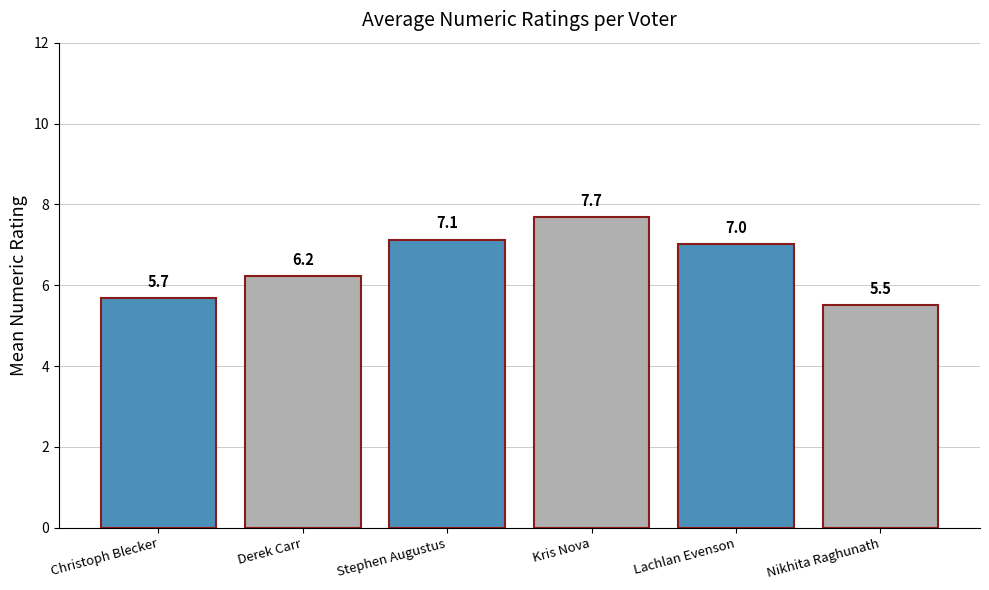

What is the difference between the values at Derek Carr and Stephen Augustus?

0.9